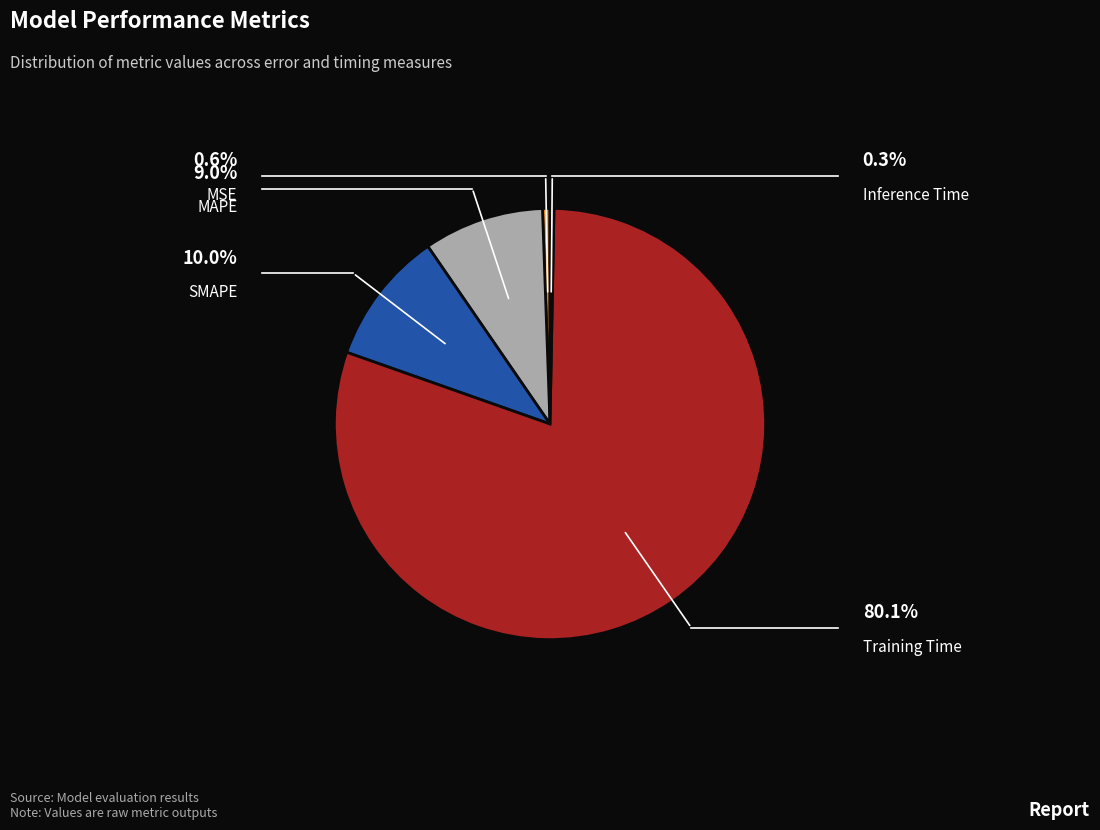

True or false: MSE accounts for 1% of the total.

True